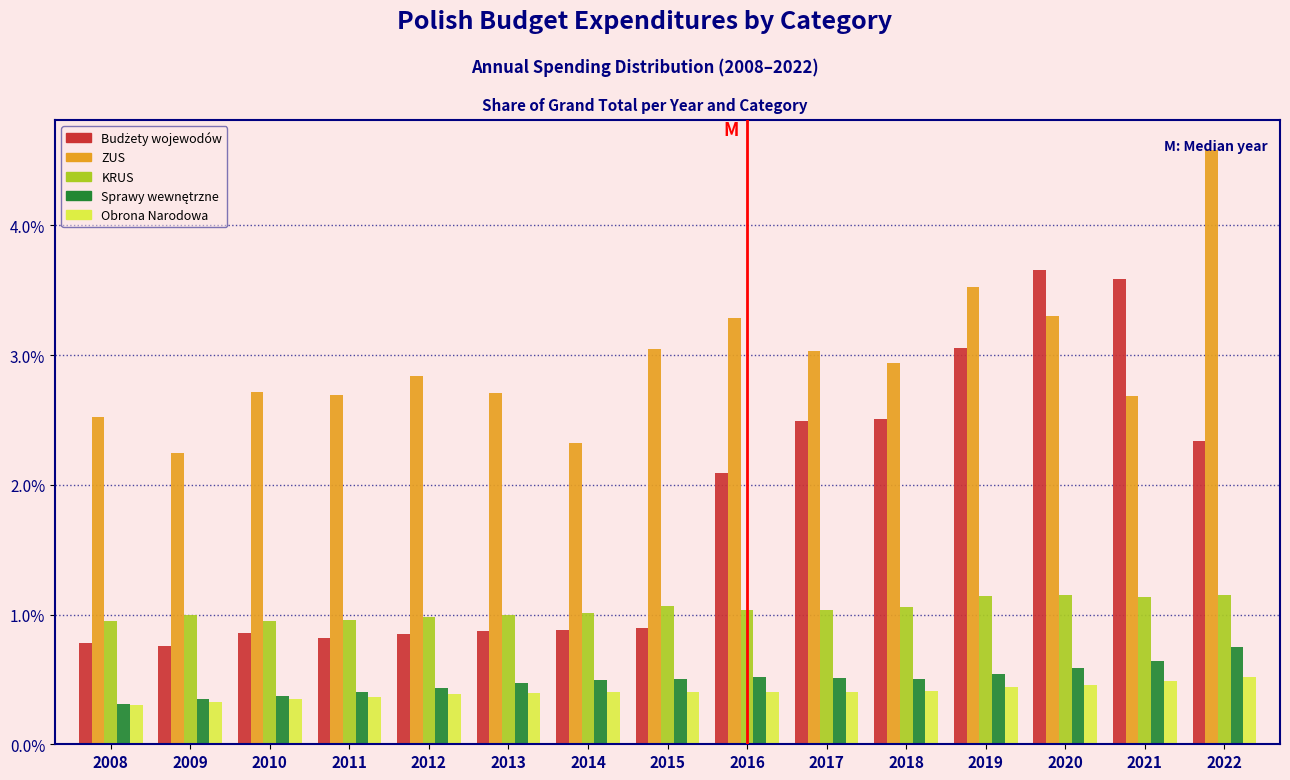

What is the spread (max minus min) of values at 2020?

3.2